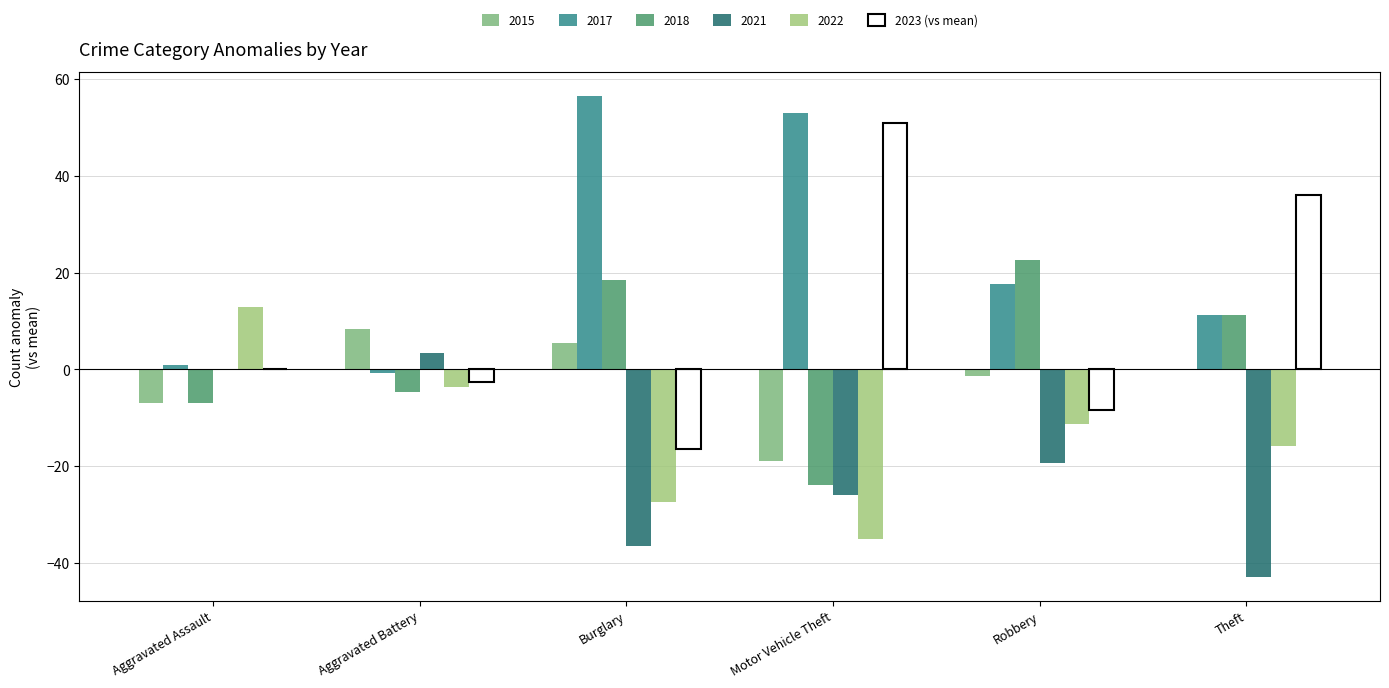

Does the chart contain stacked bars?

No